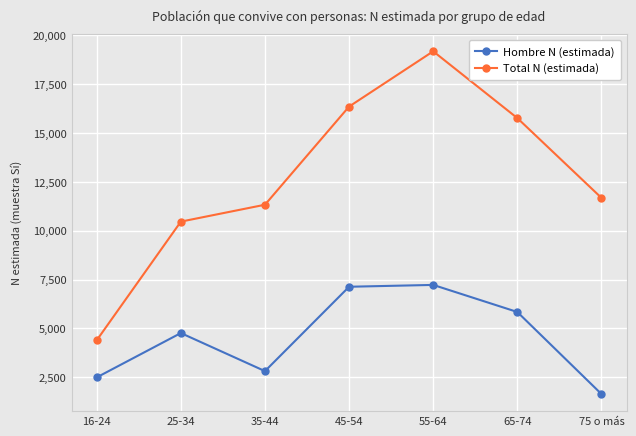

Rank the series by their average value, from lowest to highest.

Hombre N (estimada), Total N (estimada)